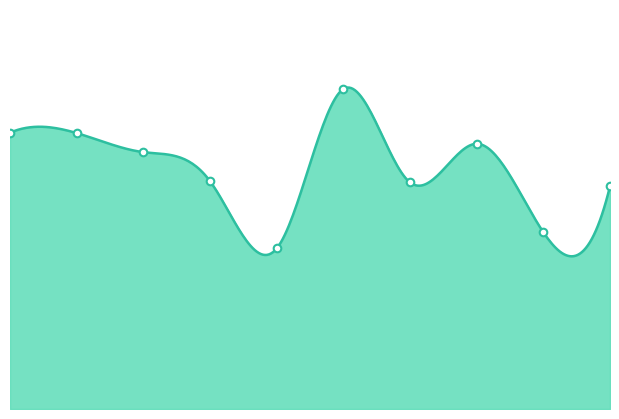

Which has a higher value, 8 or 1?

1